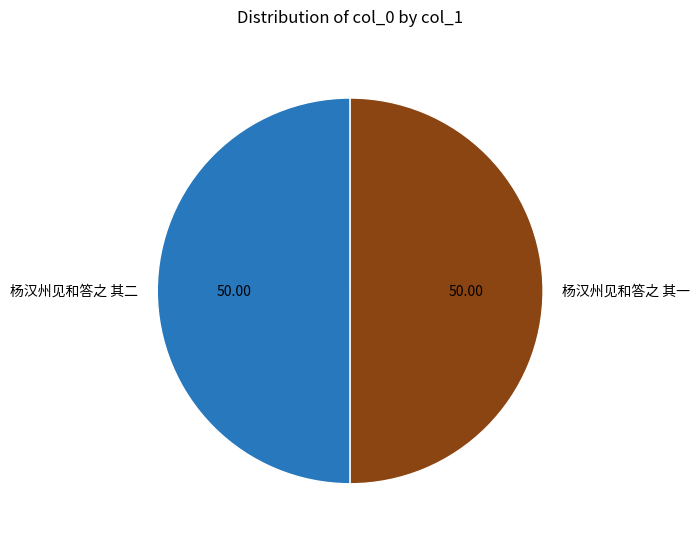

Is the sum of 杨汉州见和答之 其二 and 杨汉州见和答之 其一 greater than half?

Yes